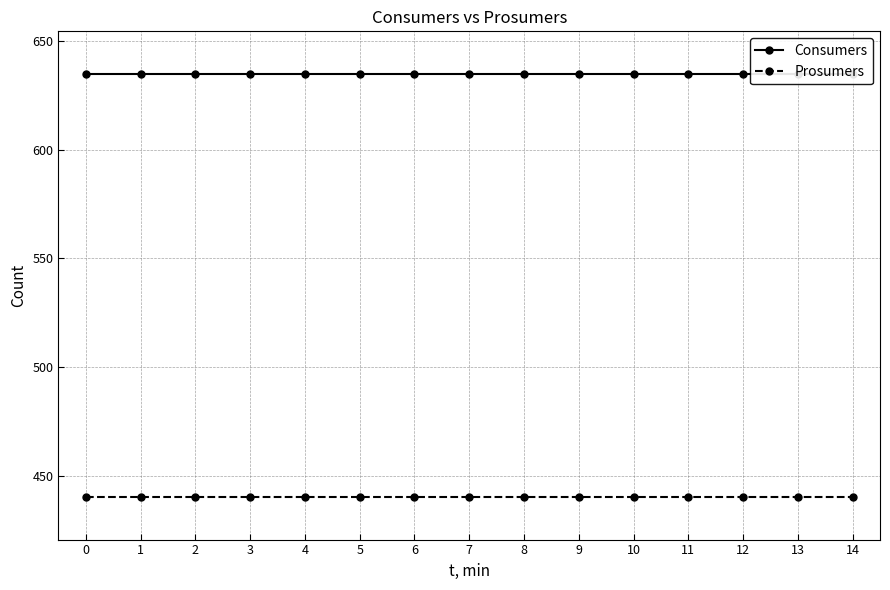

Read the Consumers value at 11.

635